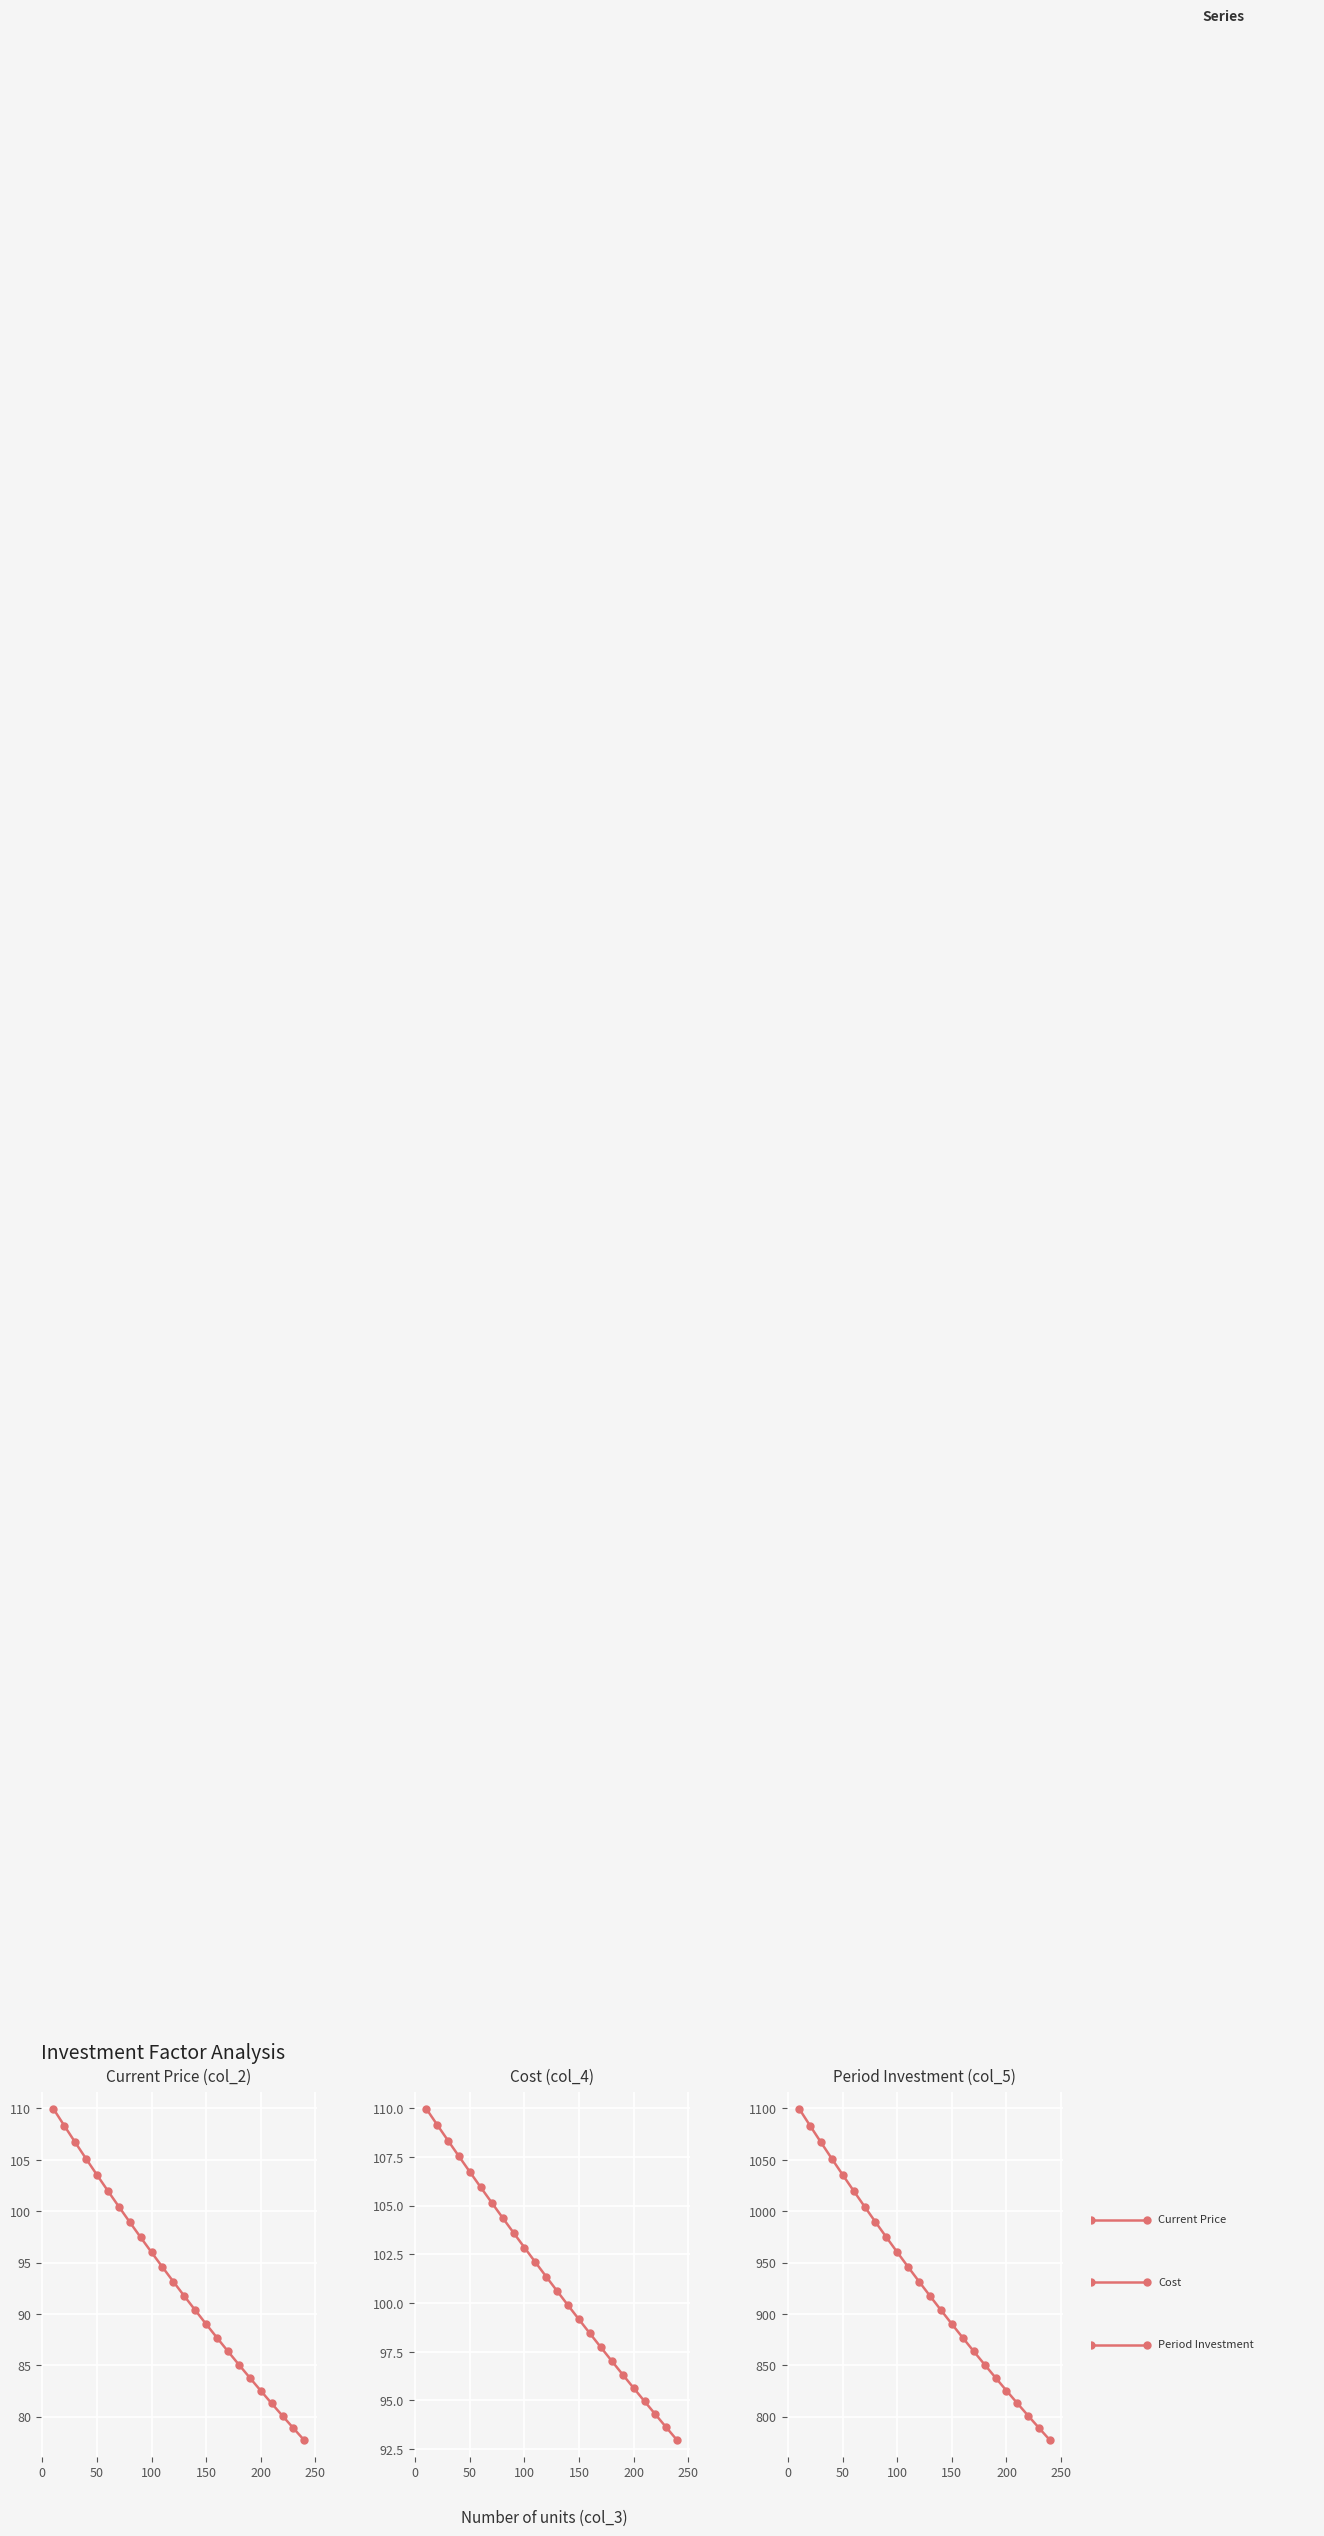

Reading right to left, list all the values displayed in this chart.

Current Price (col_2): 77.7	78.9	80.1	81.3	82.5	83.8	85.1	86.4	87.7	89.0	90.4	91.7	93.1	94.6	96.0	97.5	98.9	100.5	102.0	103.5	105.1	106.7	108.3	110.0
Cost (col_4): 92.9	93.6	94.3	95.0	95.6	96.3	97.0	97.7	98.4	99.2	99.9	100.6	101.4	102.1	102.9	103.6	104.4	105.2	105.9	106.7	107.5	108.3	109.2	110.0
Period Investment (col_5): 776.9	788.8	800.8	813.0	825.4	837.9	850.7	863.6	876.8	890.1	903.7	917.5	931.4	945.6	960.0	974.6	989.5	1004.5	1019.8	1035.4	1051.1	1067.2	1083.4	1099.9